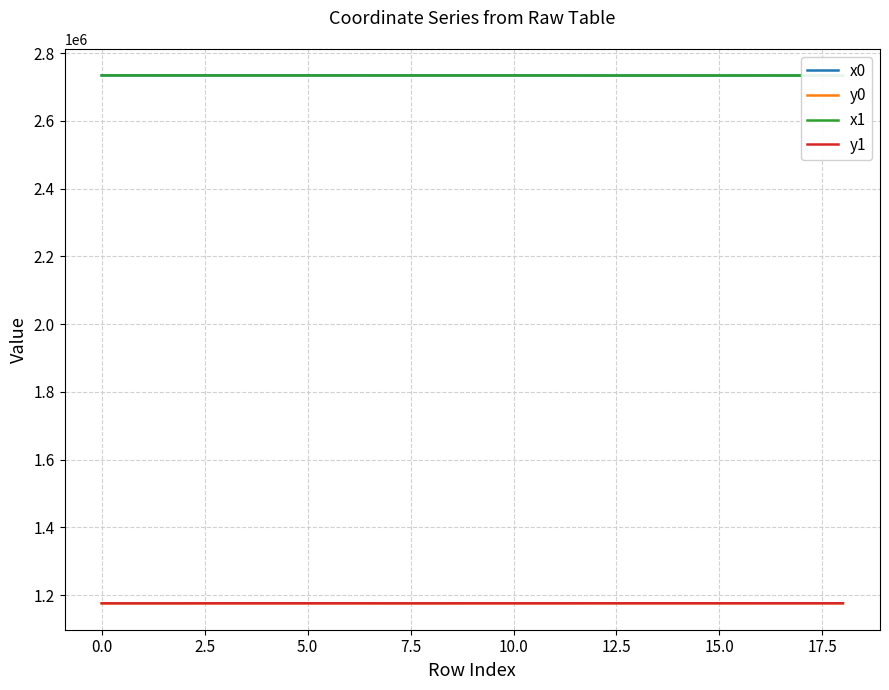

What is the minimum value for x1?

2733571.7